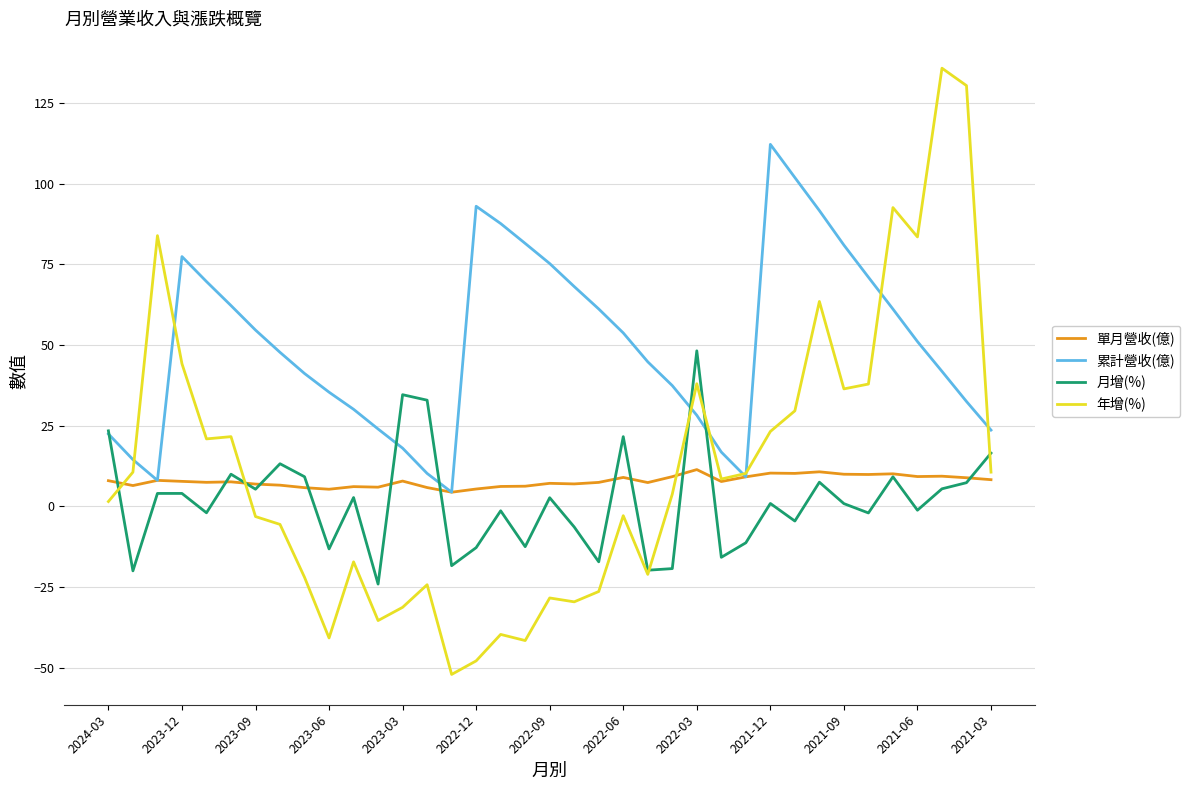

What is the lowest value of the 累計營收(億) series?

4.4